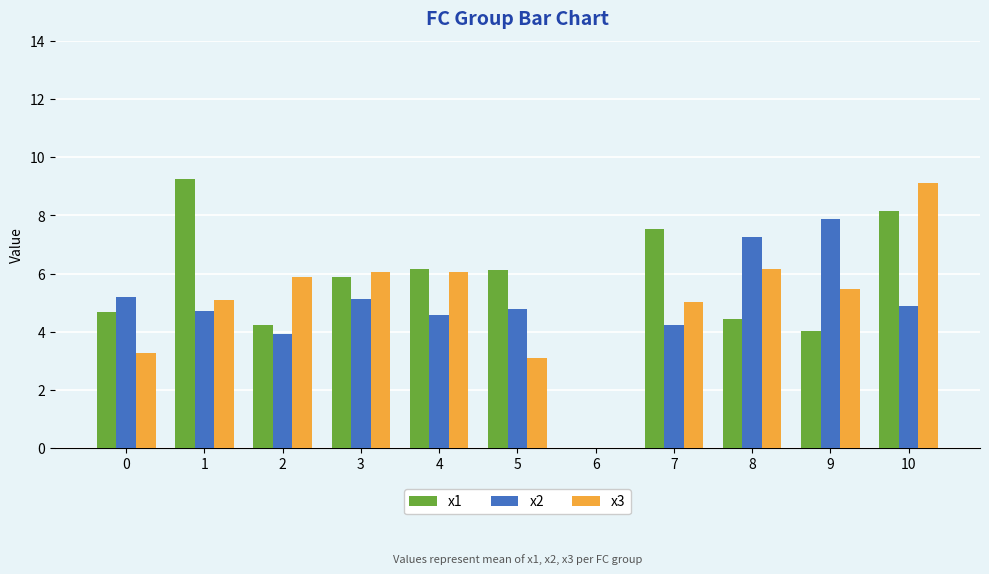

What is the sum of all x1 values?

60.5